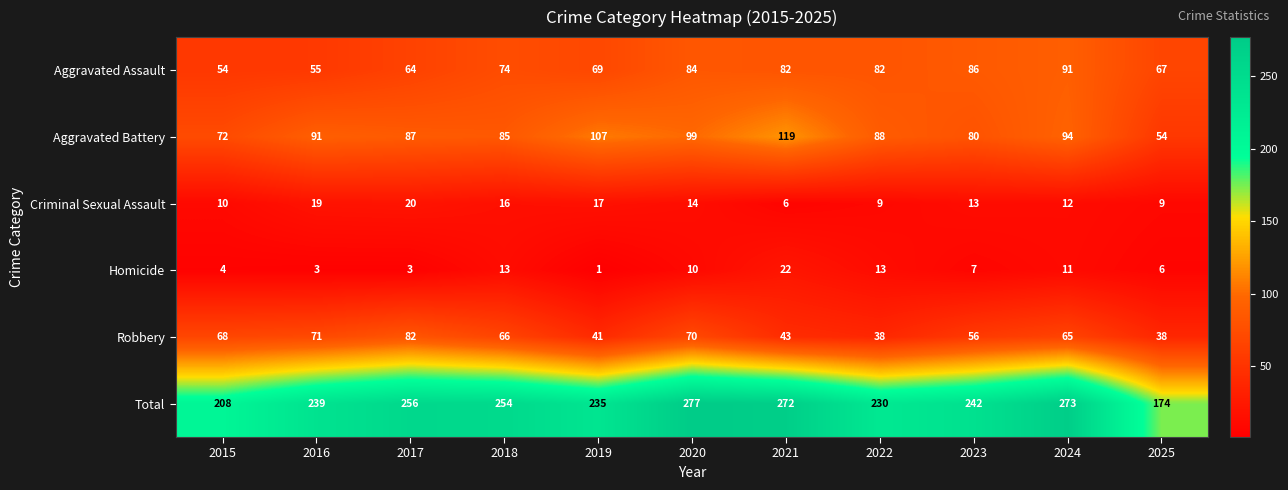

Which series has the largest total across all categories?

Total